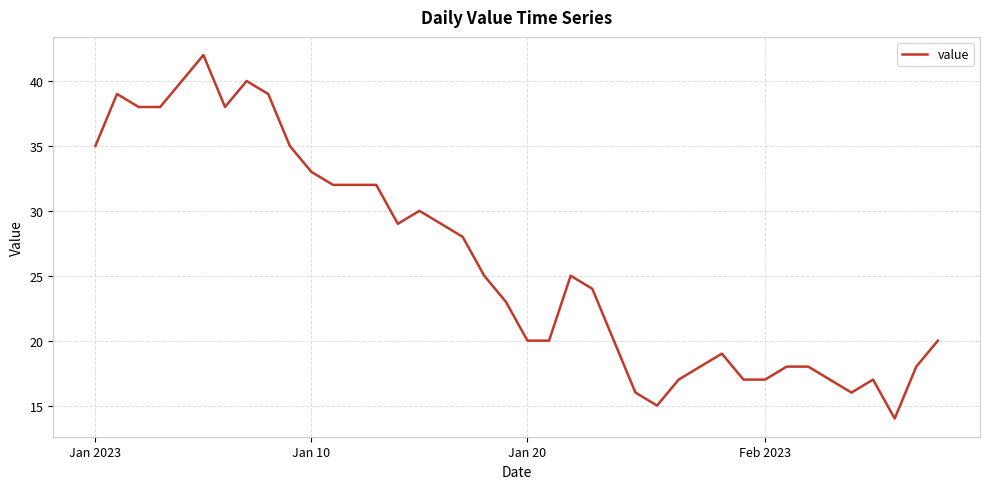

What is the maximum value shown in the chart?

42